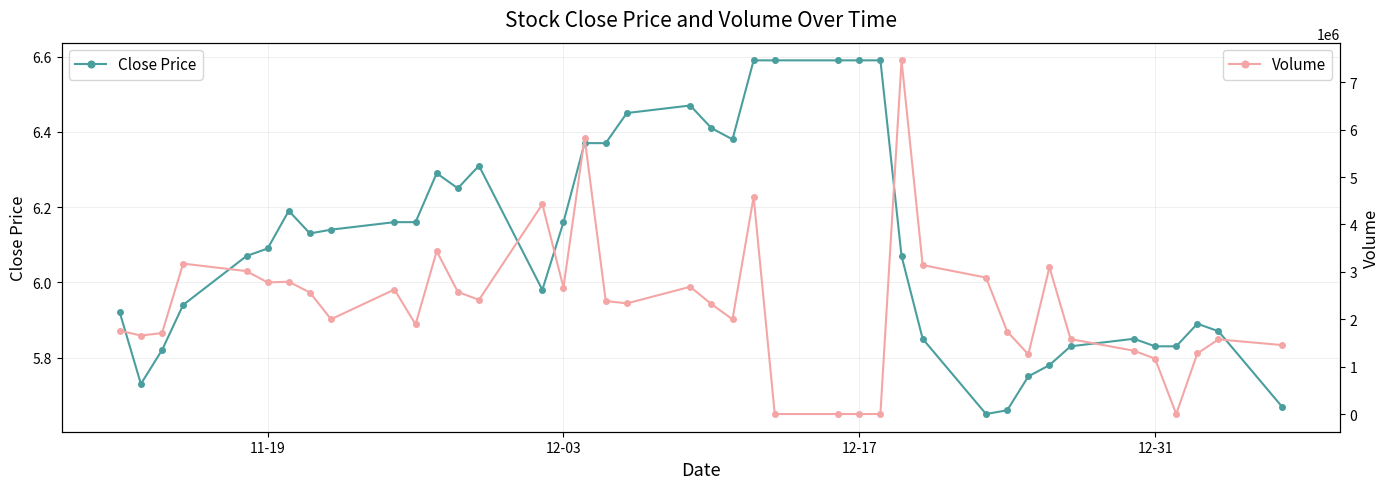

At how many categories does at least one series exceed 7379039?

1